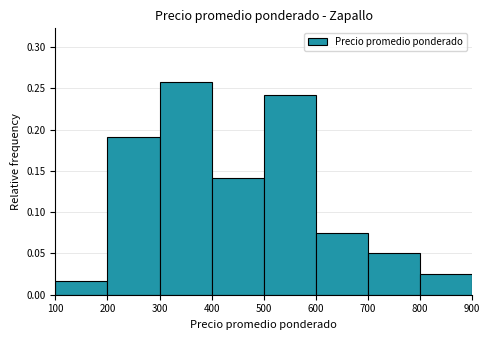

Over which range of the x-axis is the bar tallest?

300 to 400